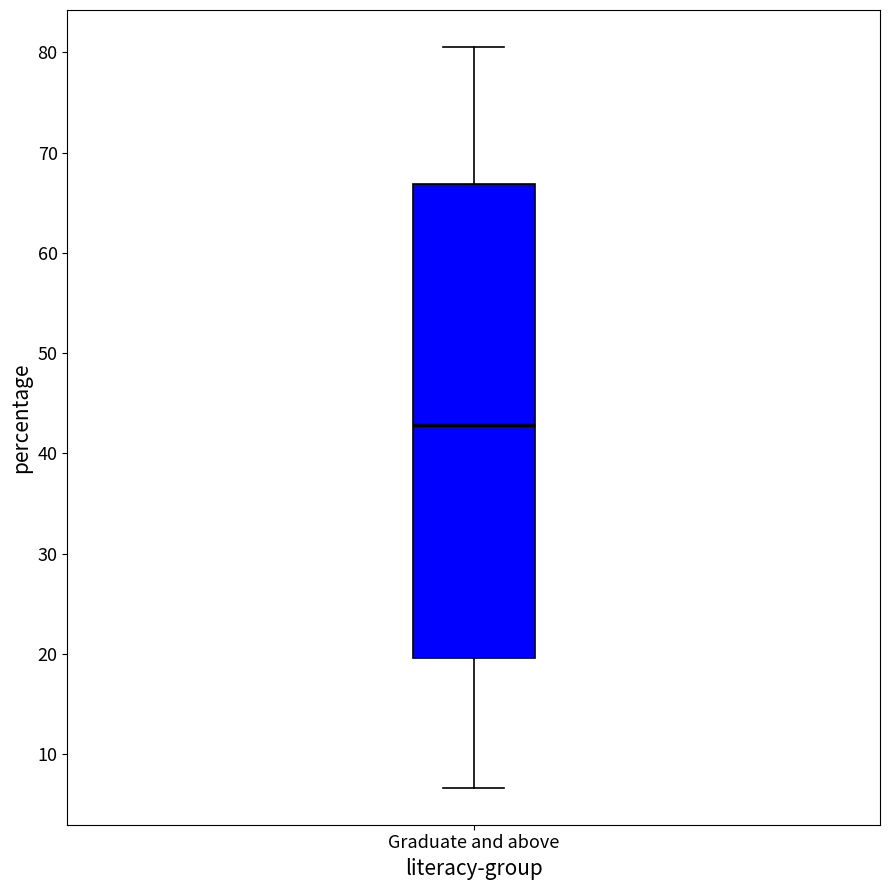

Transcribe this box plot: give where the median line is, the range the box spans, and where the two whiskers end, as read against the y-axis. The values are not printed on the chart, so give them approximately, as read against the axis.

median 43, box 20 to 67, whiskers 7 to 81